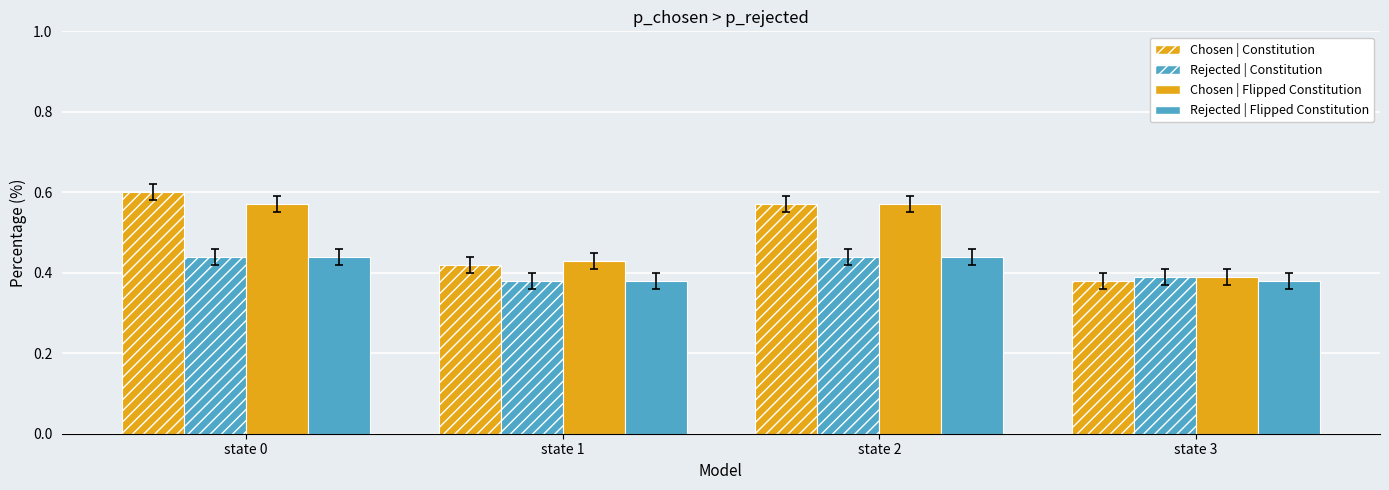

How many bars are there in each group?

4